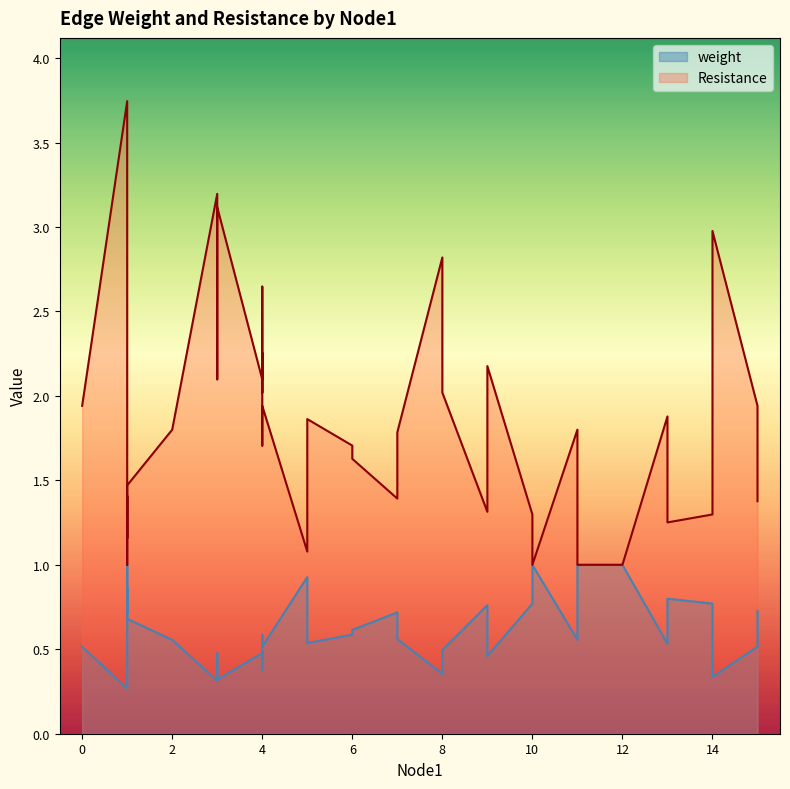

Reading left to right, transcribe all the data shown in this chart.

weight: 0.5	0.3	0.7	1.0	0.7	0.9	0.7	0.7	0.6	0.3	0.5	0.3	0.5	0.4	0.5	0.4	0.6	0.5	0.9	0.5	0.6	0.6	0.7	0.6	0.4	0.5	0.8	0.5	0.8	1.0	0.6	1.0	1.0	1.0	0.5	0.8	0.8	0.3	0.5	0.7
Resistance: 1.9	3.7	1.4	1.0	1.4	1.2	1.5	1.5	1.8	3.2	2.1	3.1	2.1	2.3	2.0	2.6	1.7	1.9	1.1	1.9	1.7	1.6	1.4	1.8	2.8	2.0	1.3	2.2	1.3	1.0	1.8	1.0	1.0	1.0	1.9	1.3	1.3	3.0	1.9	1.4